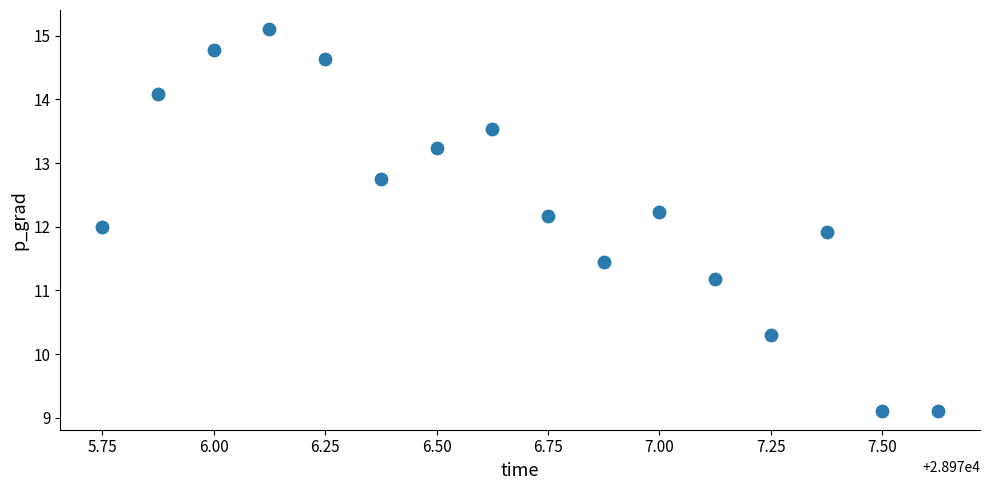

What is the range of X values (max minus min)?

1.9